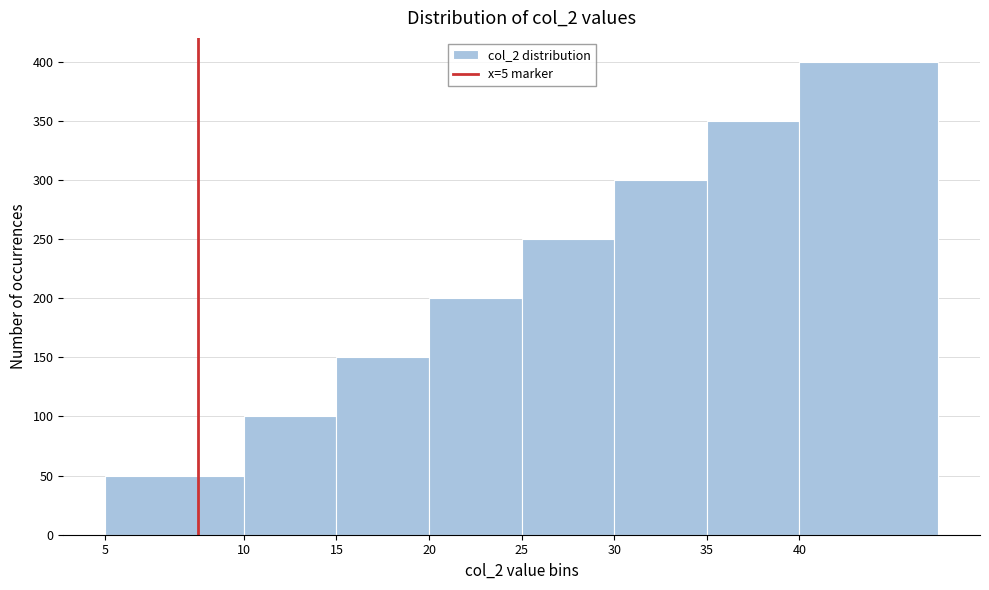

Reading left to right, list all the values displayed in this chart.

5=50	10=100	15=150	20=200	25=250	30=300	35=350	40=400